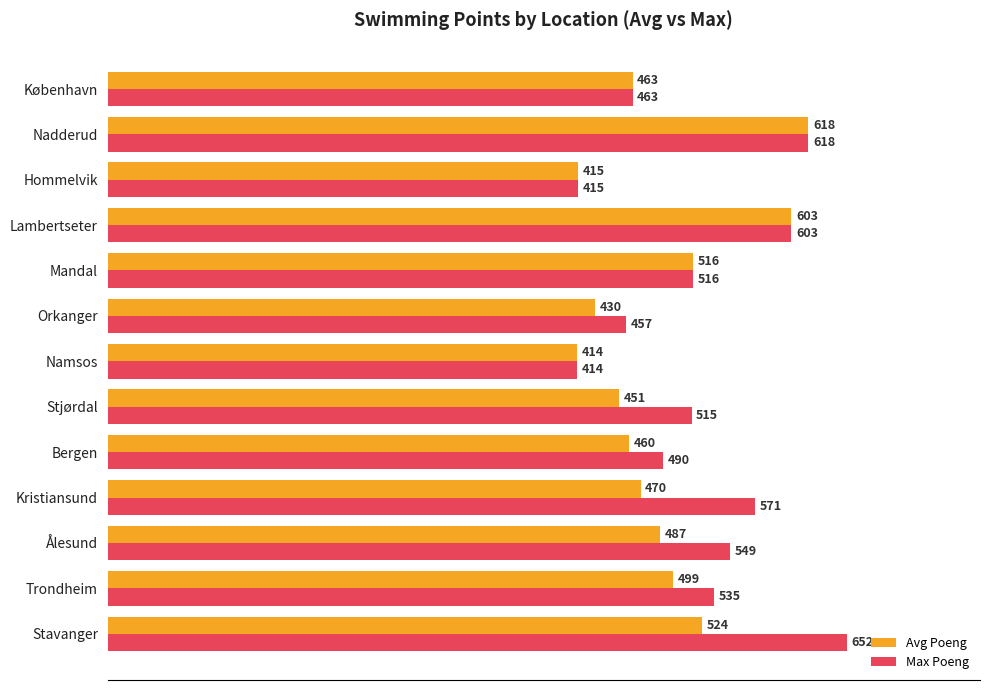

What is the lowest value of the Max Poeng series?

414